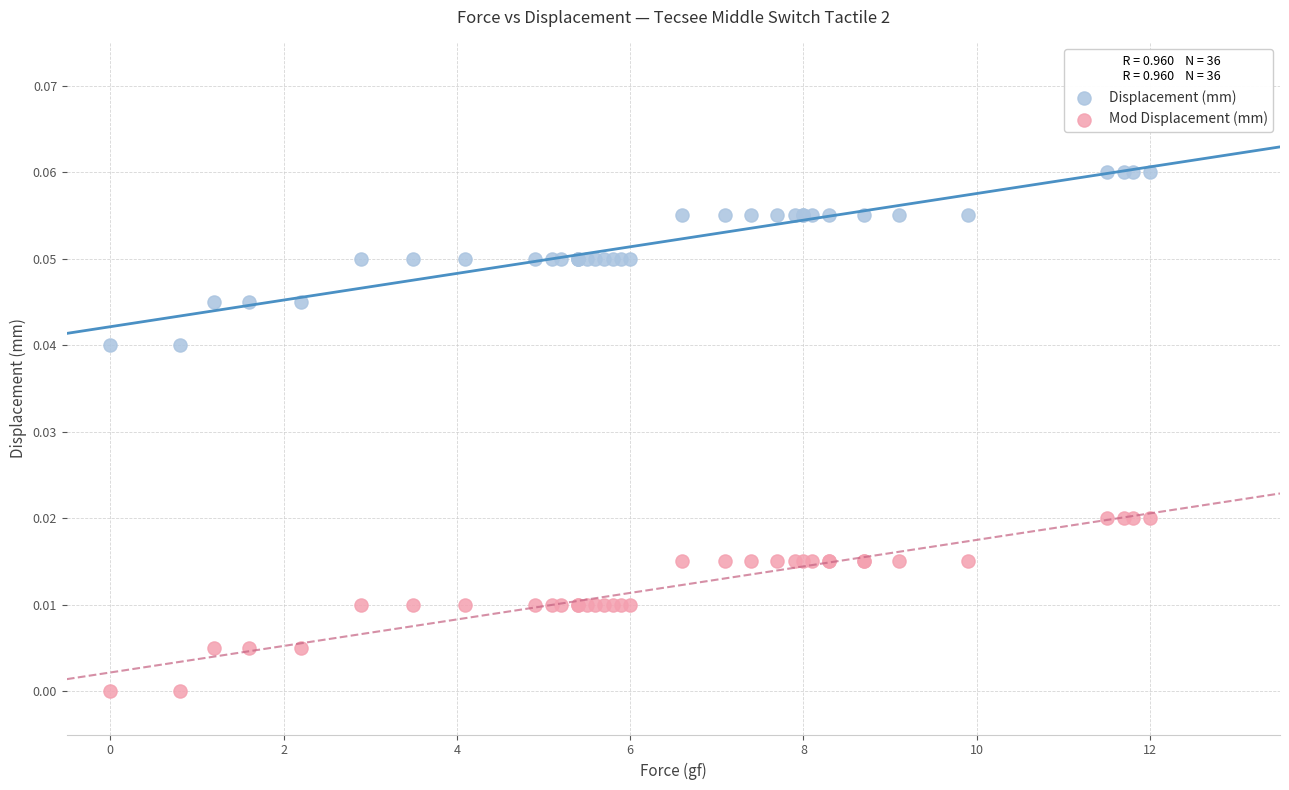

Which series reaches the maximum Y coordinate?

Displacement (mm)